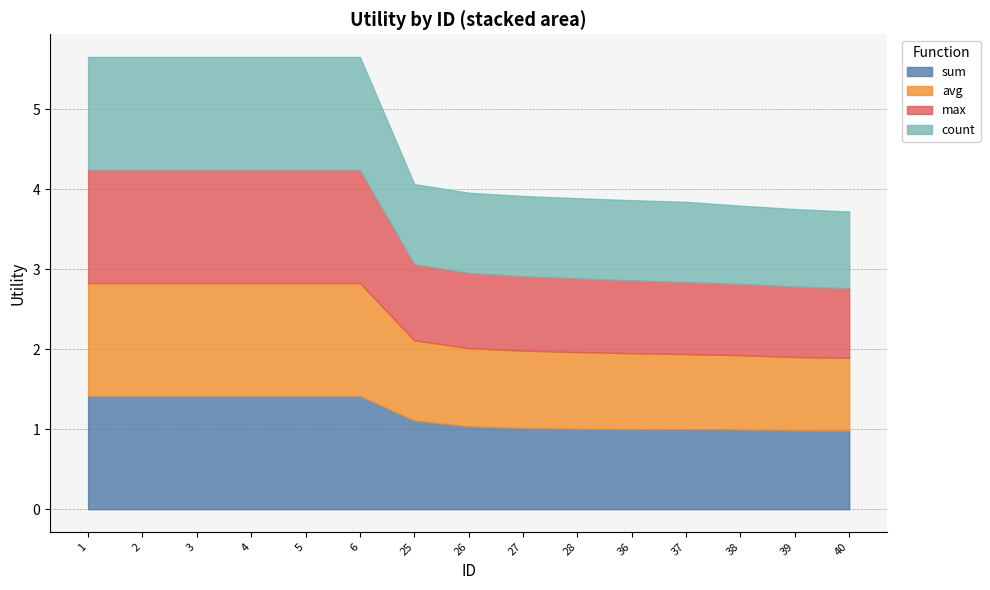

At which category does the chart reach its peak across all series?

1